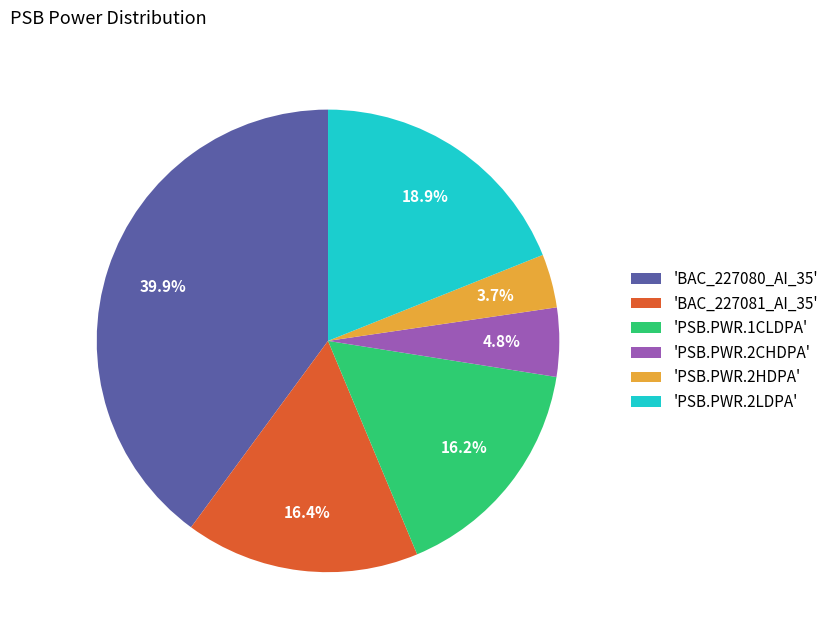

To the nearest percent, what is the average slice percentage?

17%